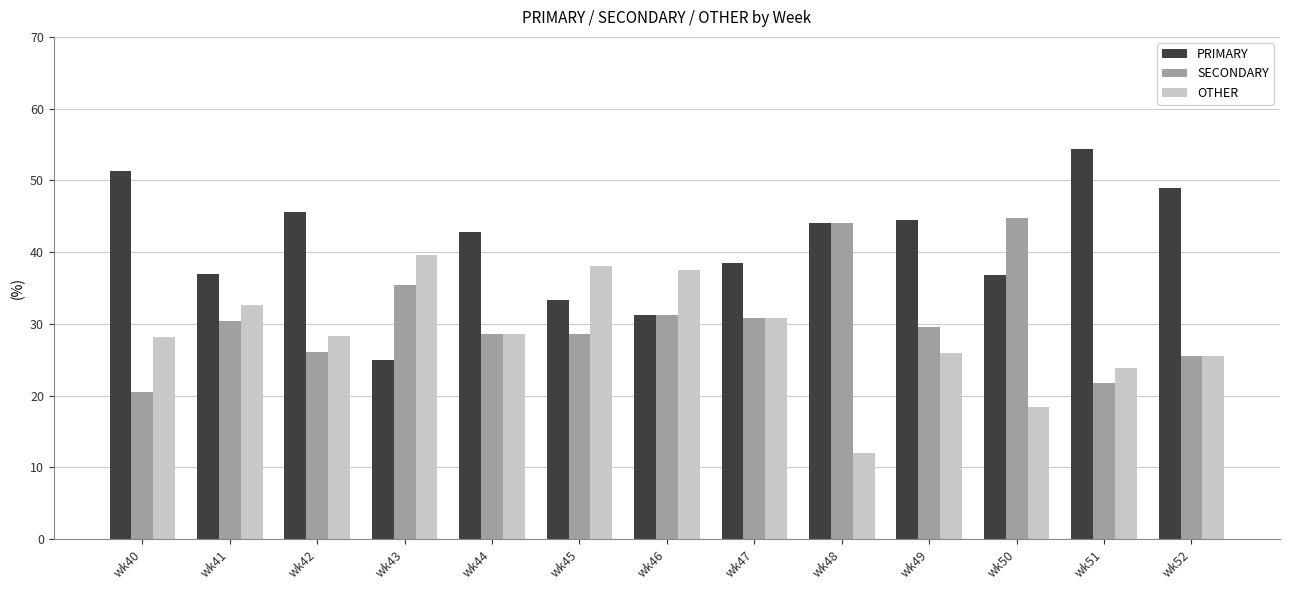

The value of OTHER at wk43 is 8.0. True or false?

False